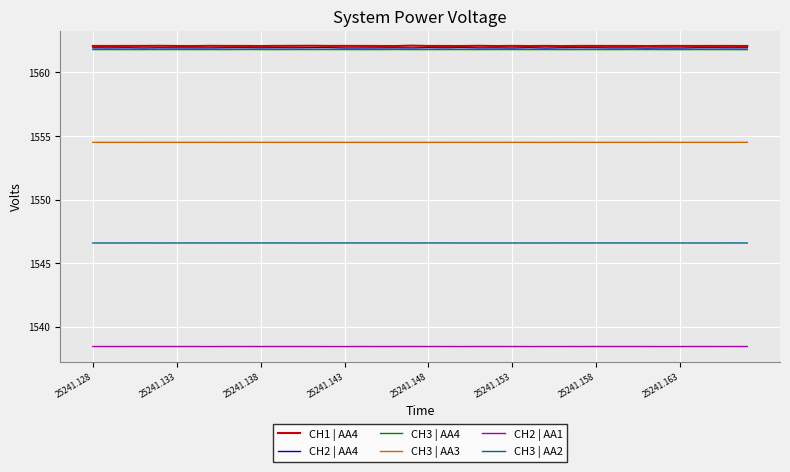

Reading right to left, extract all data points from this chart.

CH1 | AA4: 1562.1	1562.1	1562.1	1562.1	1562.1	1562.1	1562.1	1562.1	1562.1	1562.1	1562.1	1562.1	1562.1	1562.1	1562.1	1562.1	1562.1	1562.1	1562.1	1562.1	1562.1	1562.1	1562.1	1562.1	1562.1	1562.1	1562.1	1562.1	1562.1	1562.1	1562.1	1562.1	1562.1	1562.1	1562.1	1562.1	1562.1	1562.1	1562.1	1562.1
CH2 | AA4: 1561.9	1561.9	1561.9	1561.9	1561.9	1561.9	1561.9	1561.9	1561.9	1561.9	1561.9	1561.9	1561.9	1561.9	1561.9	1561.9	1561.9	1561.9	1561.9	1561.9	1561.9	1561.9	1561.9	1561.9	1561.9	1561.9	1561.9	1561.9	1561.9	1561.9	1561.9	1561.9	1561.9	1561.9	1561.9	1561.9	1561.9	1561.9	1561.9	1561.9
CH3 | AA4: 1561.8	1561.8	1561.8	1561.8	1561.8	1561.8	1561.8	1561.8	1561.8	1561.8	1561.8	1561.8	1561.8	1561.8	1561.8	1561.8	1561.8	1561.8	1561.8	1561.8	1561.8	1561.8	1561.8	1561.8	1561.8	1561.8	1561.8	1561.8	1561.8	1561.8	1561.8	1561.8	1561.8	1561.8	1561.8	1561.8	1561.8	1561.8	1561.8	1561.8
CH3 | AA3: 1554.5	1554.5	1554.5	1554.5	1554.5	1554.5	1554.5	1554.5	1554.5	1554.5	1554.5	1554.5	1554.5	1554.5	1554.5	1554.5	1554.5	1554.5	1554.5	1554.5	1554.5	1554.5	1554.5	1554.5	1554.5	1554.5	1554.5	1554.5	1554.5	1554.5	1554.5	1554.5	1554.5	1554.5	1554.5	1554.5	1554.5	1554.5	1554.5	1554.5
CH2 | AA1: 1538.4	1538.4	1538.4	1538.4	1538.4	1538.4	1538.4	1538.4	1538.4	1538.4	1538.4	1538.4	1538.4	1538.4	1538.4	1538.4	1538.4	1538.4	1538.4	1538.4	1538.4	1538.4	1538.4	1538.4	1538.4	1538.4	1538.4	1538.4	1538.4	1538.4	1538.4	1538.4	1538.4	1538.4	1538.4	1538.4	1538.4	1538.4	1538.4	1538.4
CH3 | AA2: 1546.6	1546.6	1546.6	1546.6	1546.6	1546.6	1546.6	1546.6	1546.6	1546.6	1546.6	1546.6	1546.6	1546.6	1546.6	1546.6	1546.6	1546.6	1546.6	1546.6	1546.6	1546.6	1546.6	1546.6	1546.6	1546.6	1546.6	1546.6	1546.6	1546.6	1546.6	1546.6	1546.6	1546.6	1546.6	1546.6	1546.6	1546.6	1546.6	1546.6